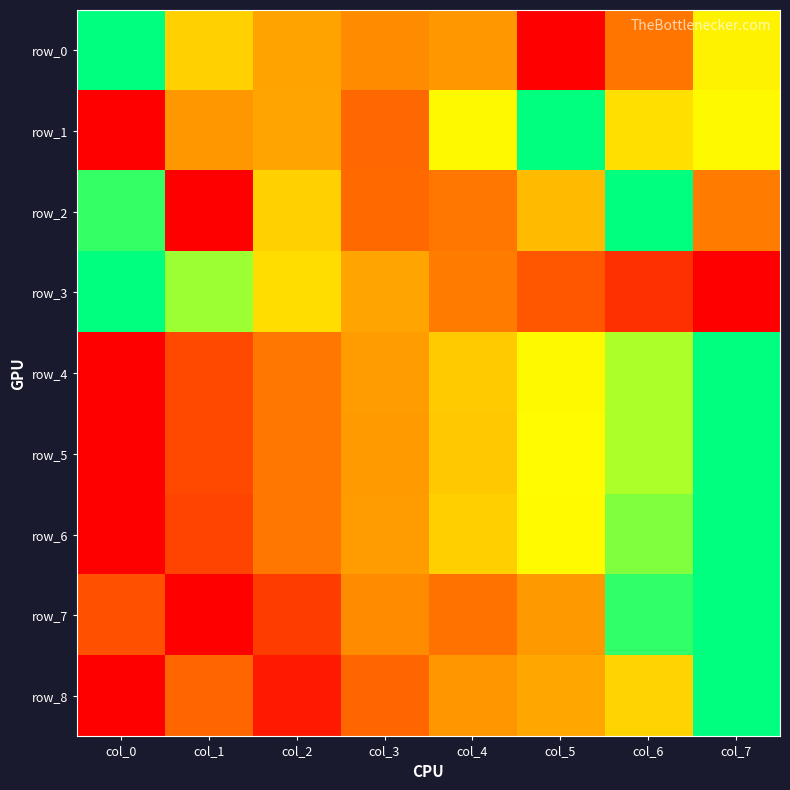

How many data points in row_2 are above 0?

7